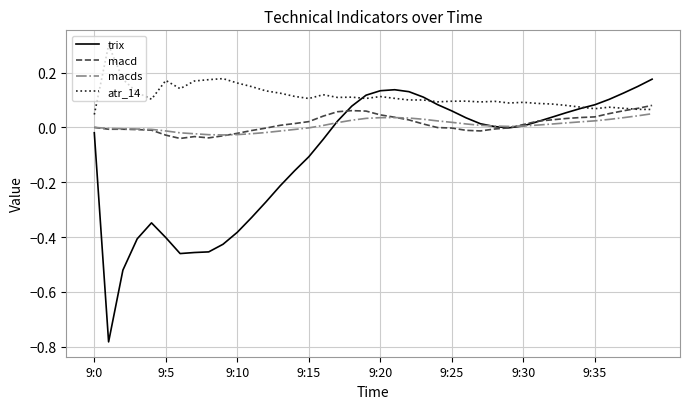

What is the highest value of the atr_14 series?

0.3